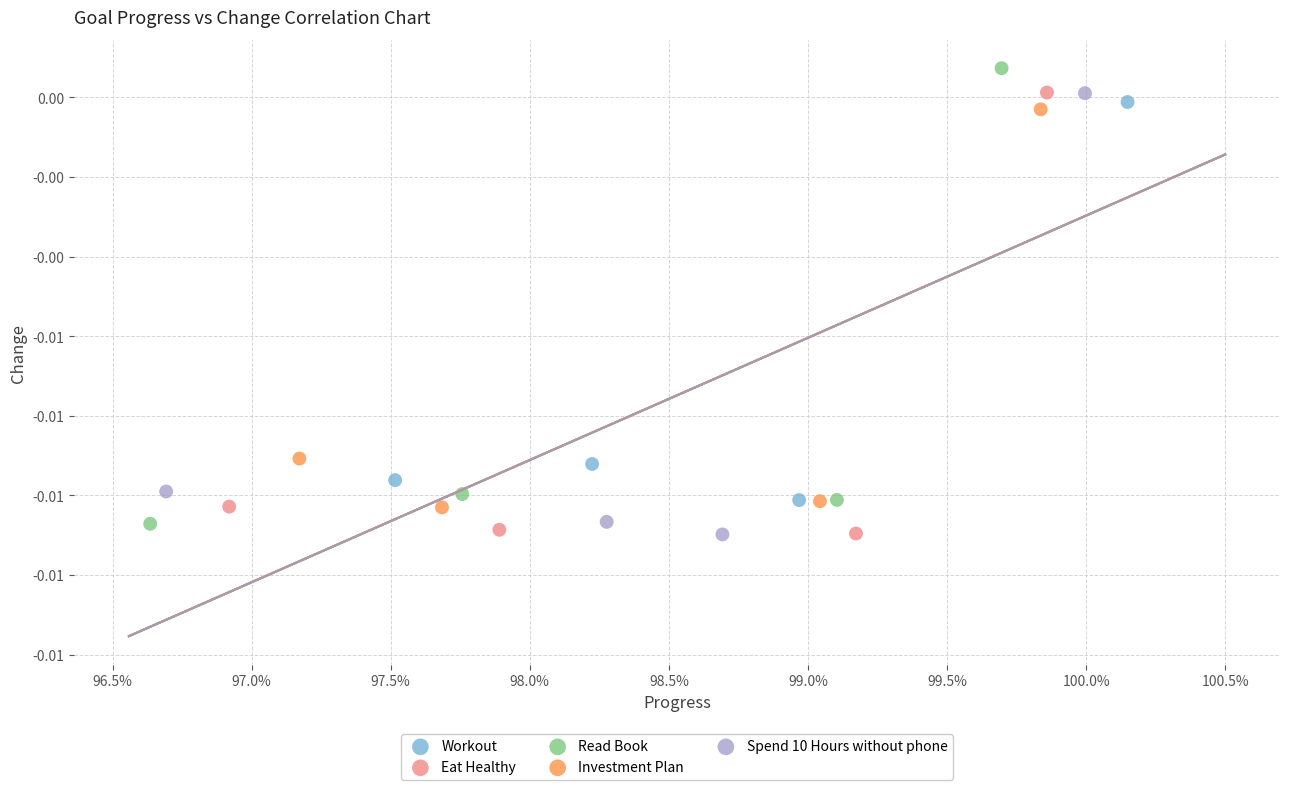

Which series contains the highest Y value?

Read Book